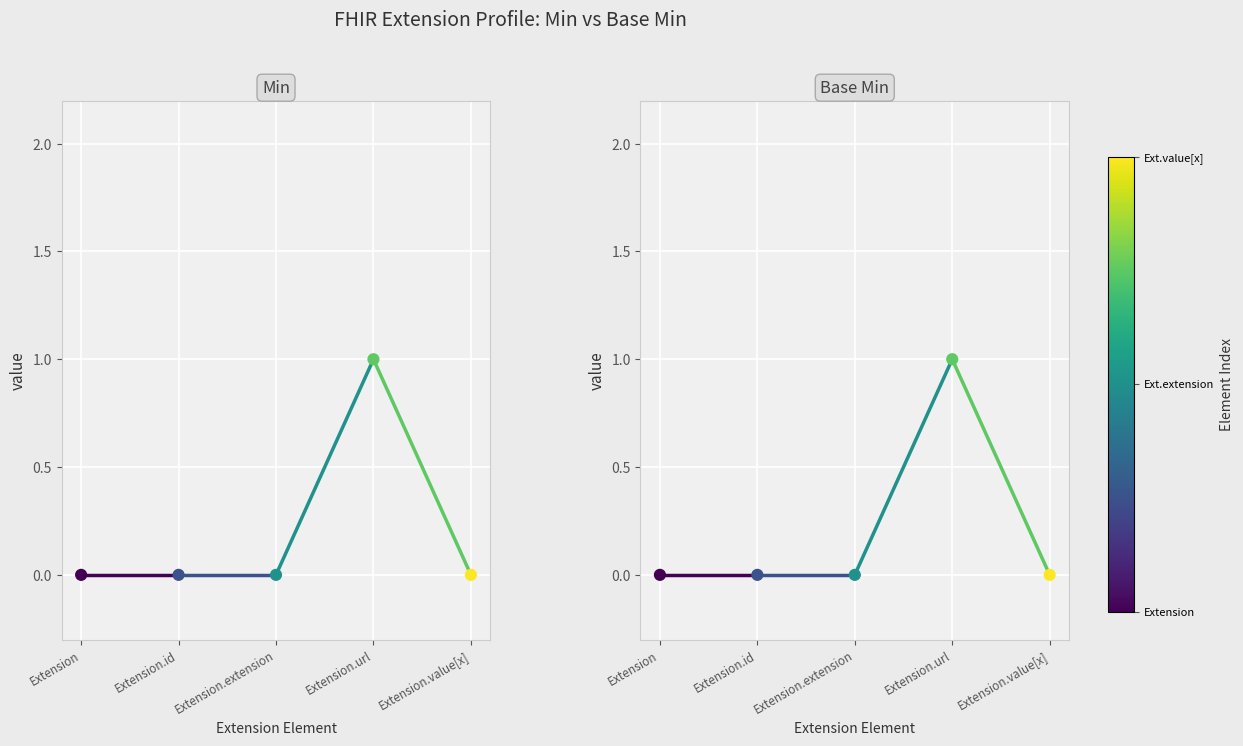

What are all the series names shown in the legend?

Min, Base Min